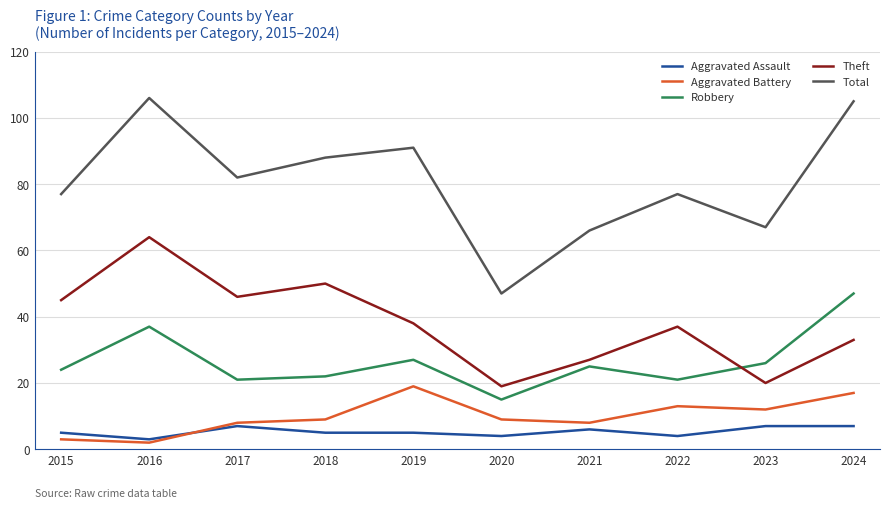

How many interior local valleys does the Total series have?

3